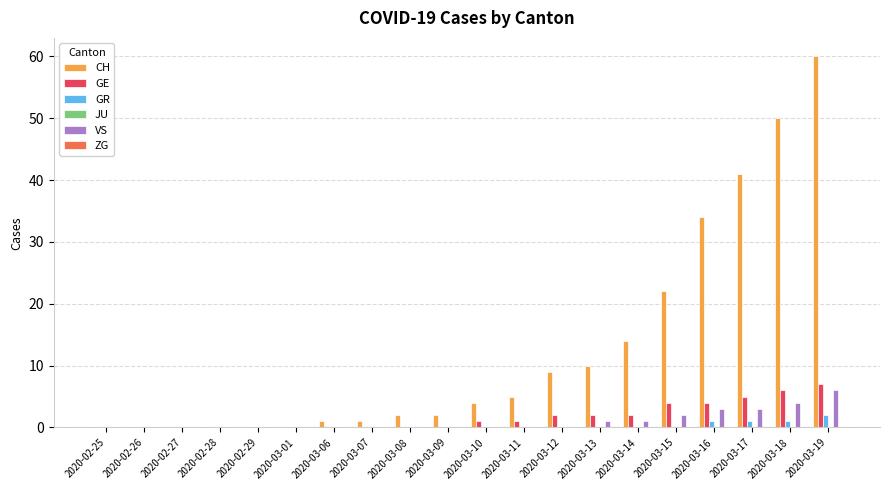

How many categories are shown in the chart?

20